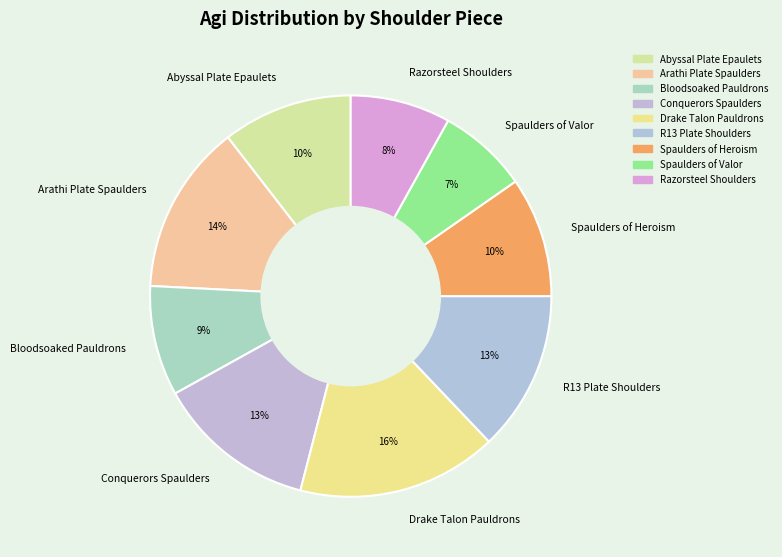

Which category has the smallest portion of the pie?

Spaulders of Valor